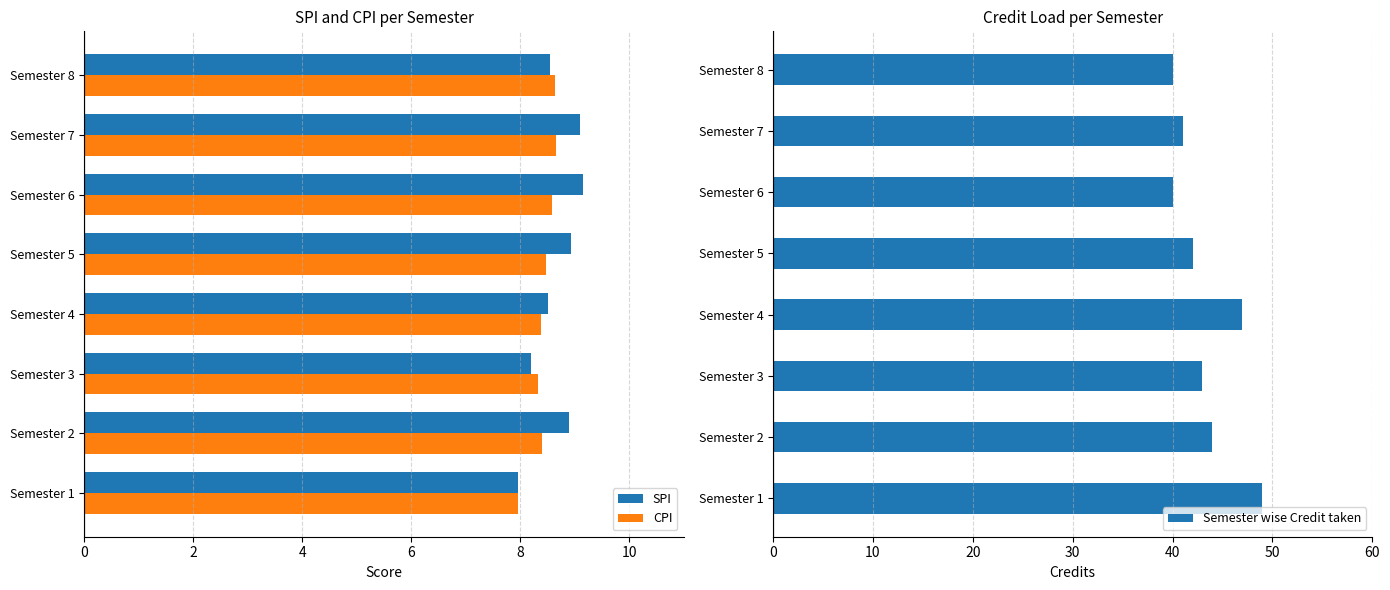

Rank the series by their maximum value, from highest to lowest.

Semester wise Credit taken, SPI, CPI